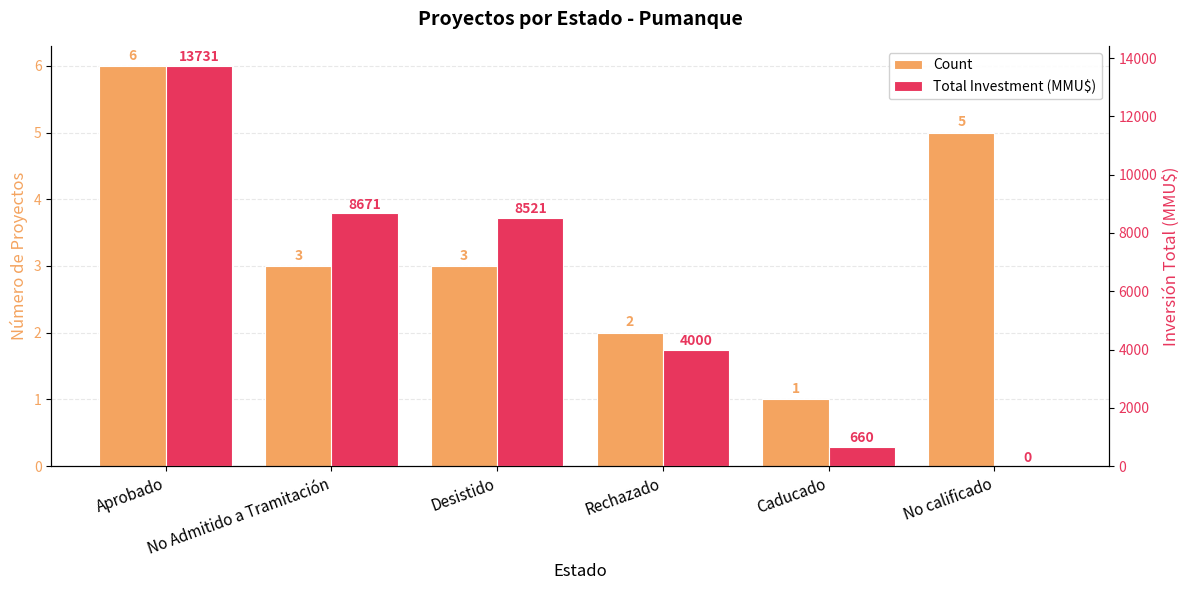

The value of Count at Caducado is 0. True or false?

False